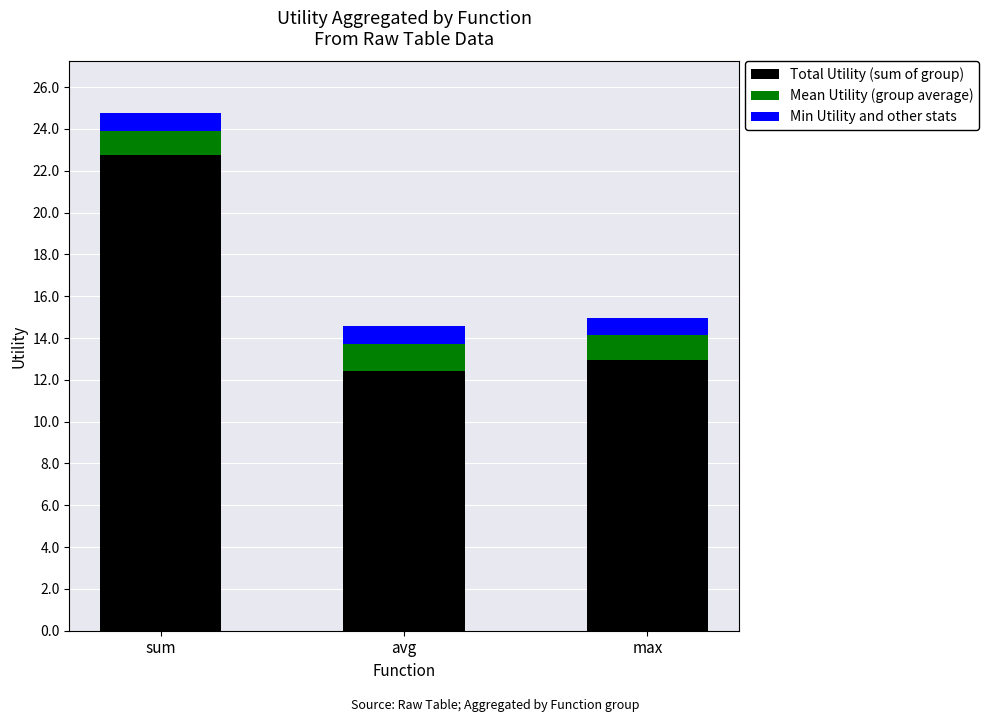

Is it true that Total Utility (sum of group) equals 33.9 at sum?

False